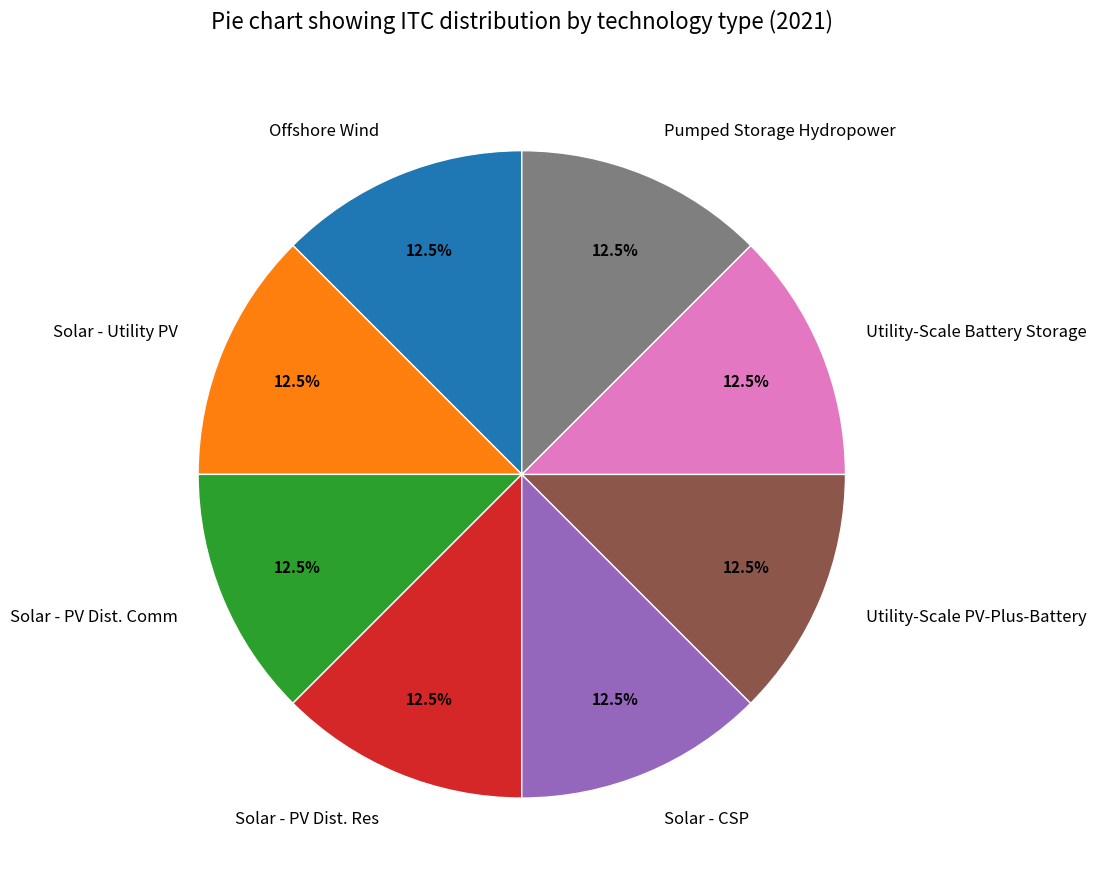

What is the total percentage of Solar - CSP and Solar - Utility PV?

25.0%